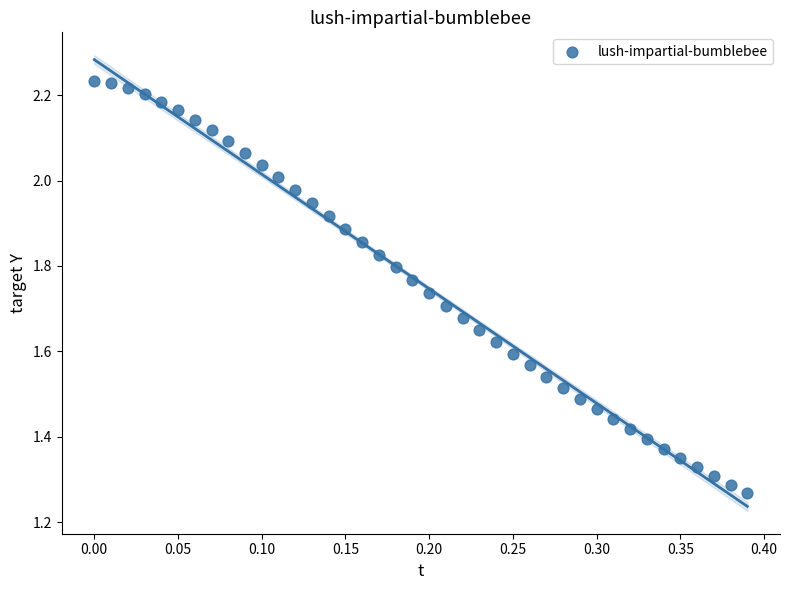

What is the range of X values (max minus min)?

0.4